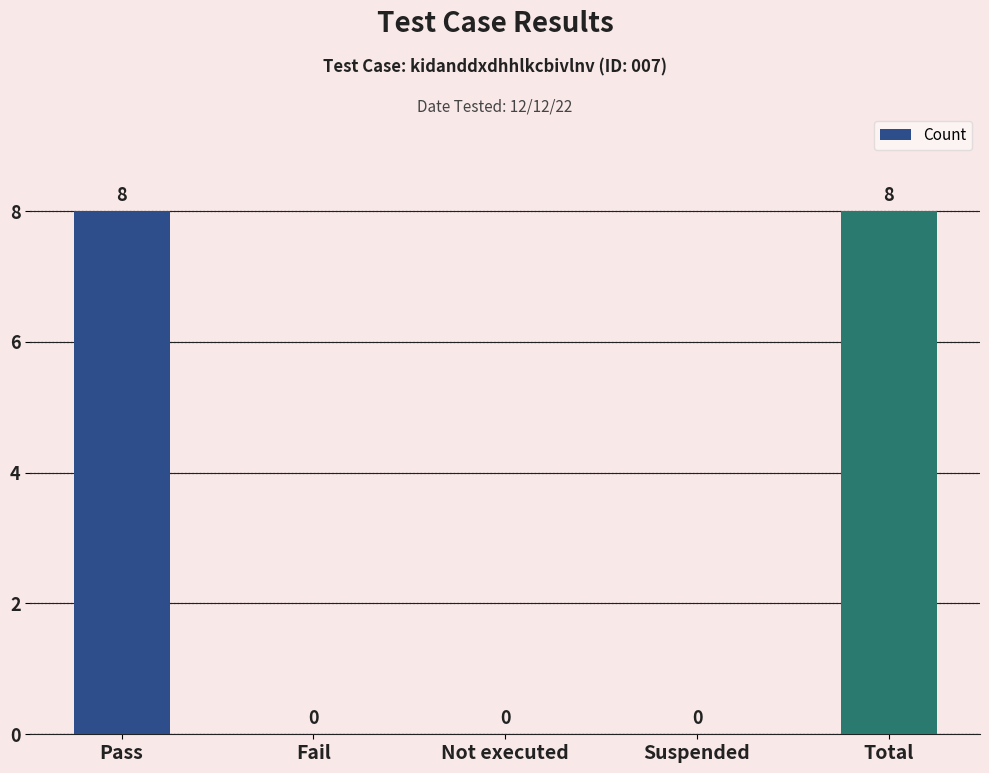

The chart shows a value of 8 at Total. True or false?

True